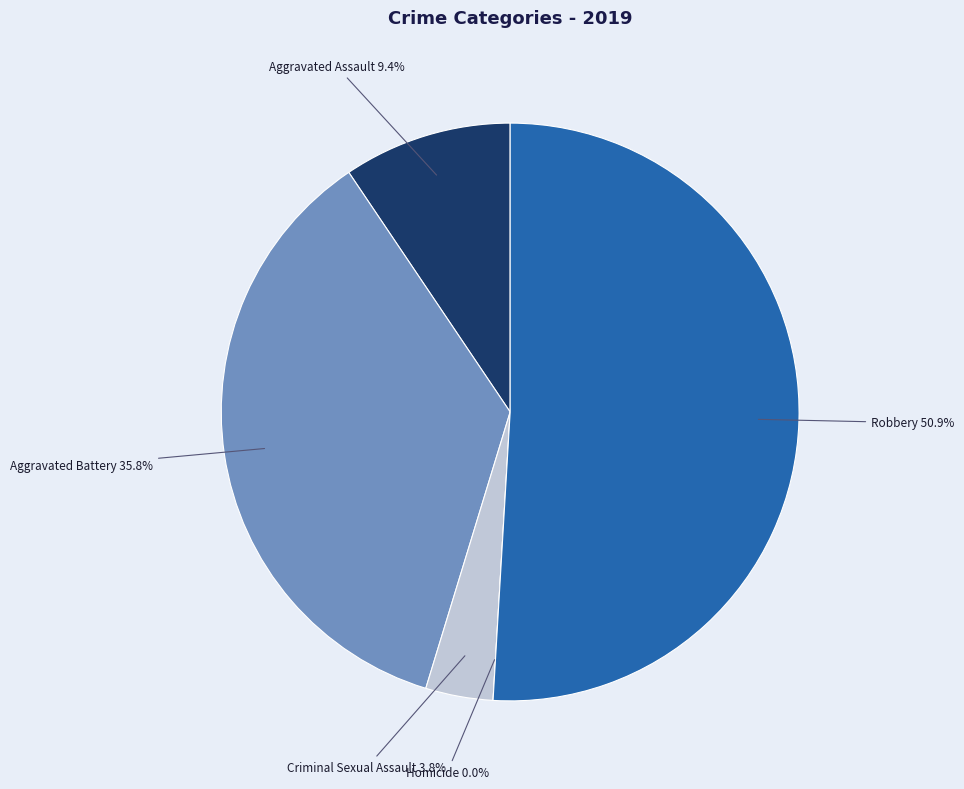

What portion of the pie excludes Homicide?

100.0%